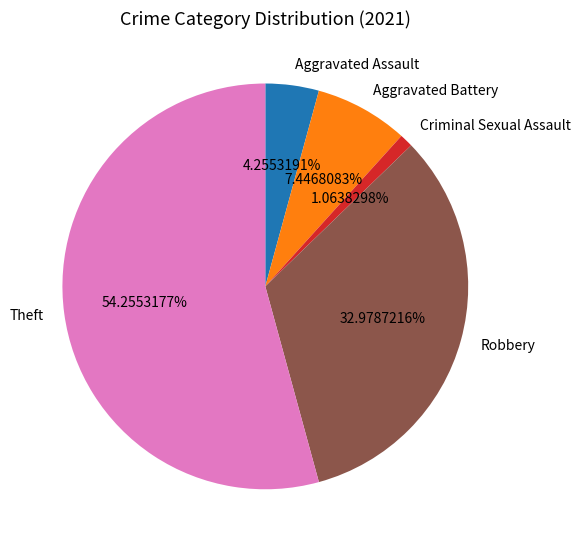

Is there any slice that represents more than half of the pie?

Yes